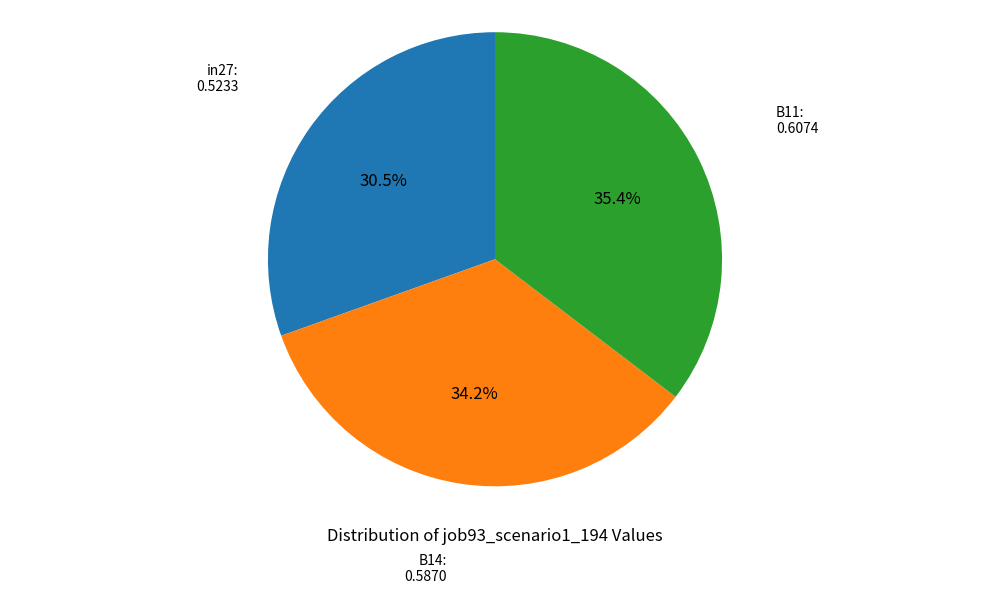

Does any single category account for the majority?

No